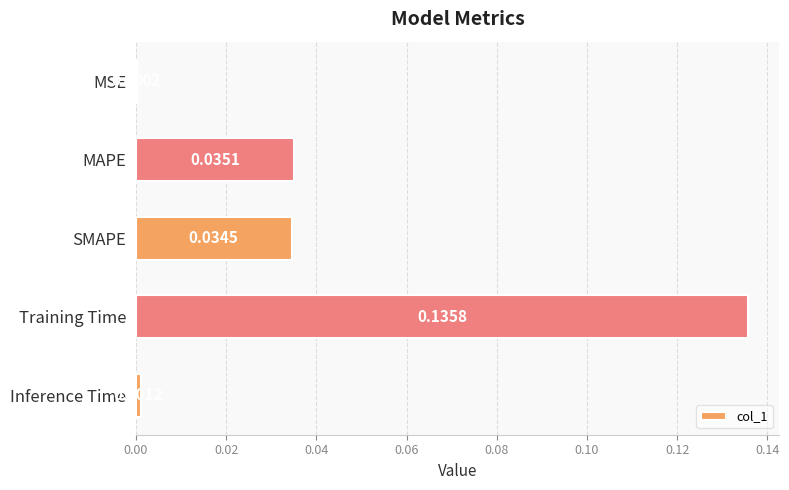

Which category has the highest value across all series?

Training Time